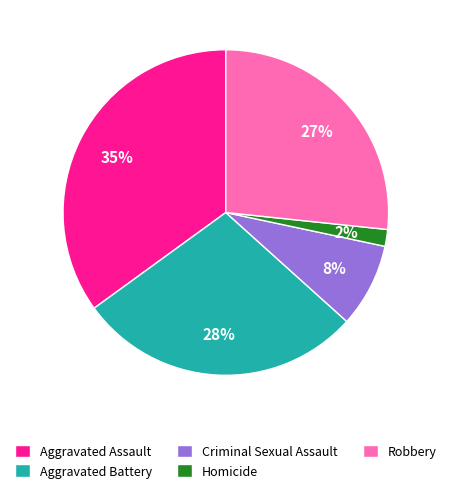

Rank the categories by value from highest to lowest.

Aggravated Assault, Aggravated Battery, Robbery, Criminal Sexual Assault, Homicide